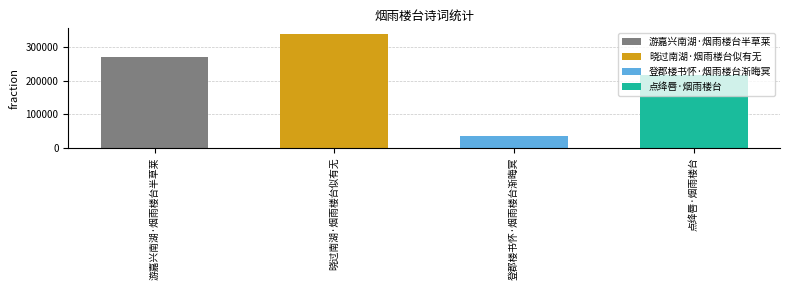

What position from the right is 晓过南湖·烟雨楼台似有无?

3